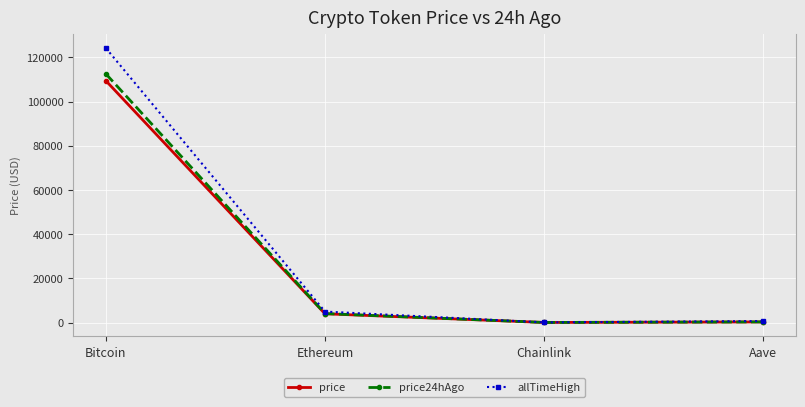

What is the maximum value for allTimeHigh?

124128.0